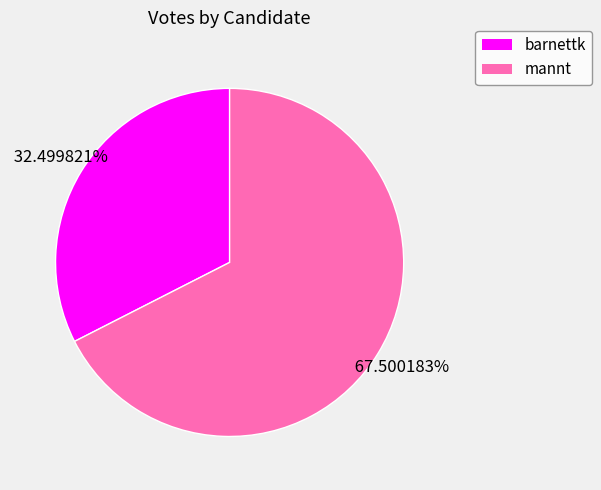

Does barnettk represent more than half of the total?

No